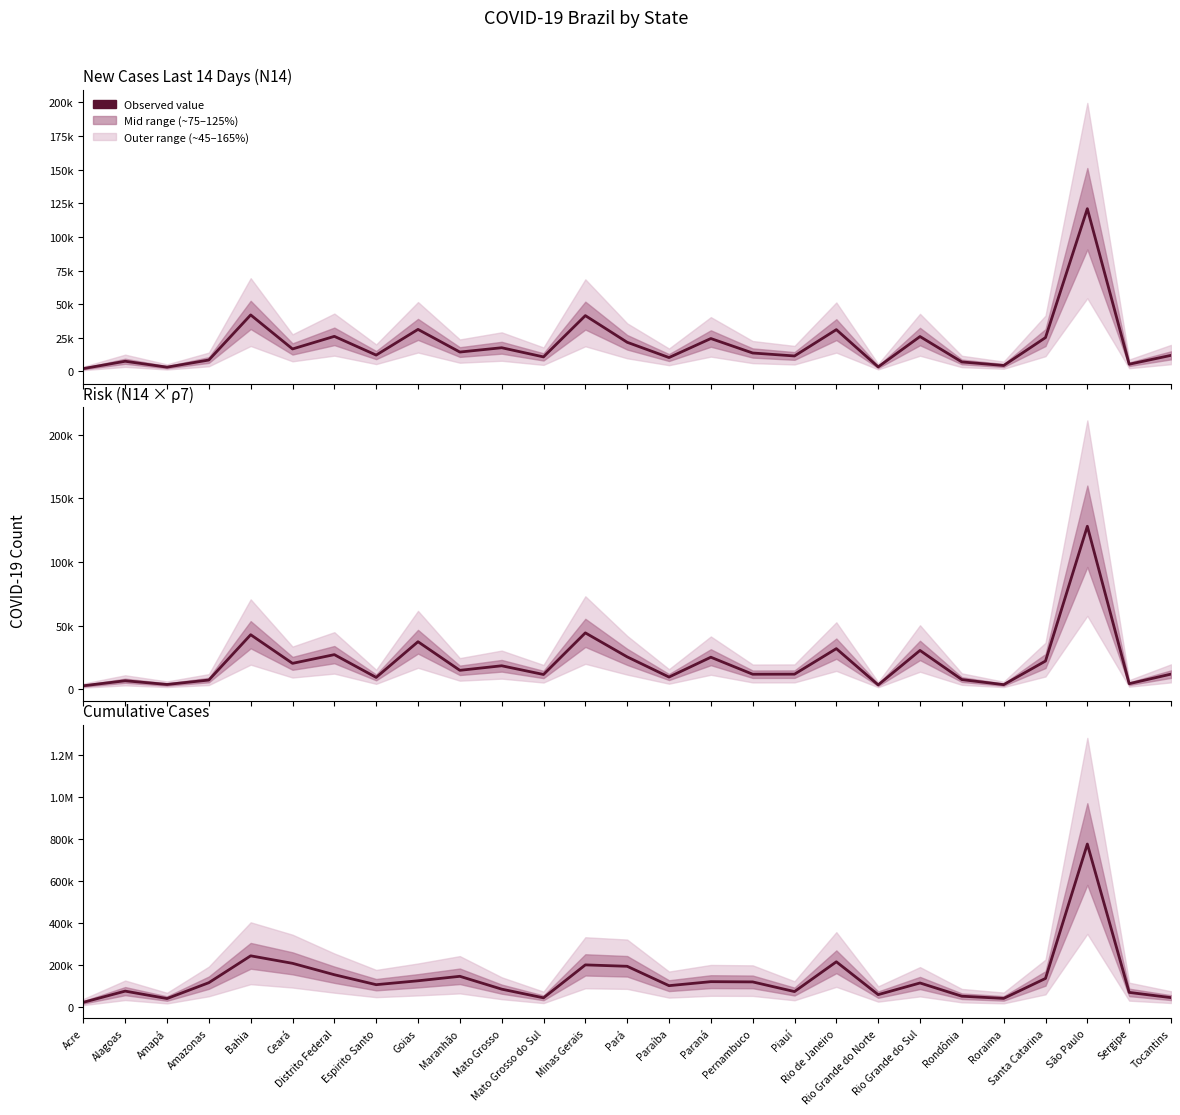

Reading left to right, extract all data points from this chart.

New Cases Last 14 Days (N14): 2126.0	7566.0	3180.0	8492.0	42001.0	16711.0	26069.0	12156.0	31243.0	14411.0	17619.0	10800.0	41488.0	21672.0	10316.0	24456.0	13703.0	11498.0	31065.0	3367.0	25935.0	7058.0	4420.0	25159.0	120954.0	5357.0	11955.0
Risk (N14 × ρ7): 2648.3	6605.0	3674.2	7150.6	42782.8	20286.4	27133.6	9217.6	37287.3	14794.9	18374.2	11525.0	44245.2	25382.5	9510.7	25102.6	11731.6	11781.0	31848.3	3337.3	30430.7	7526.1	3532.4	22106.8	128061.1	4290.7	11820.3
Cumulative Cases: 24119.0	77317.0	41981.0	117412.0	245021.0	209363.0	155253.0	107909.0	126420.0	147676.0	86704.0	45359.0	201973.0	195297.0	103213.0	122241.0	121078.0	75160.0	216675.0	60639.0	115984.0	53119.0	42690.0	137560.0	776135.0	71222.0	46364.0